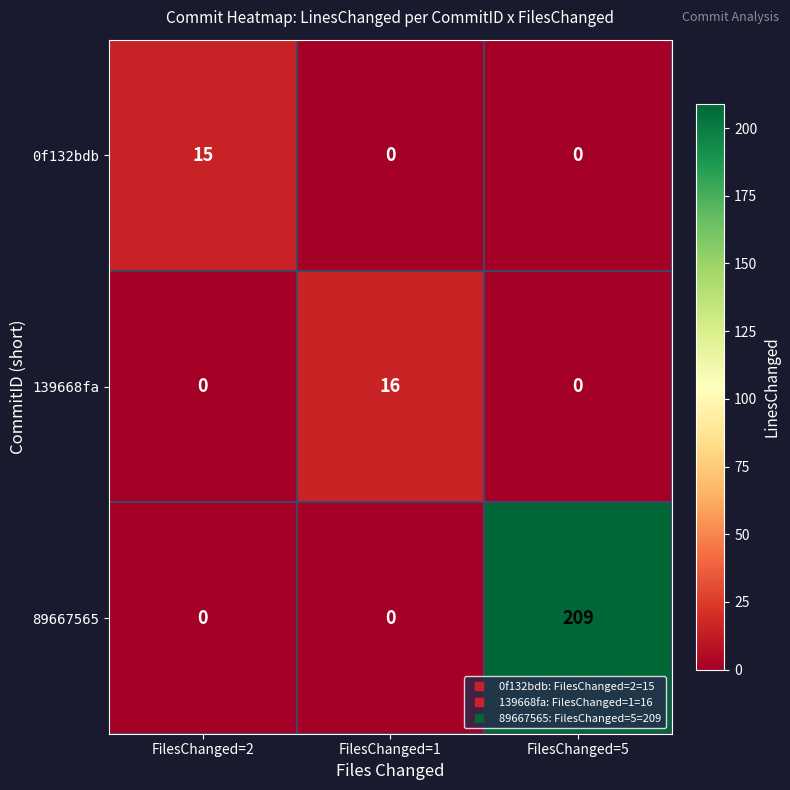

Reading left to right, extract all data points from this chart.

0f132bdb: FilesChanged=2=15	FilesChanged=1=0	FilesChanged=5=0
139668fa: FilesChanged=2=0	FilesChanged=1=16	FilesChanged=5=0
89667565: FilesChanged=2=0	FilesChanged=1=0	FilesChanged=5=209